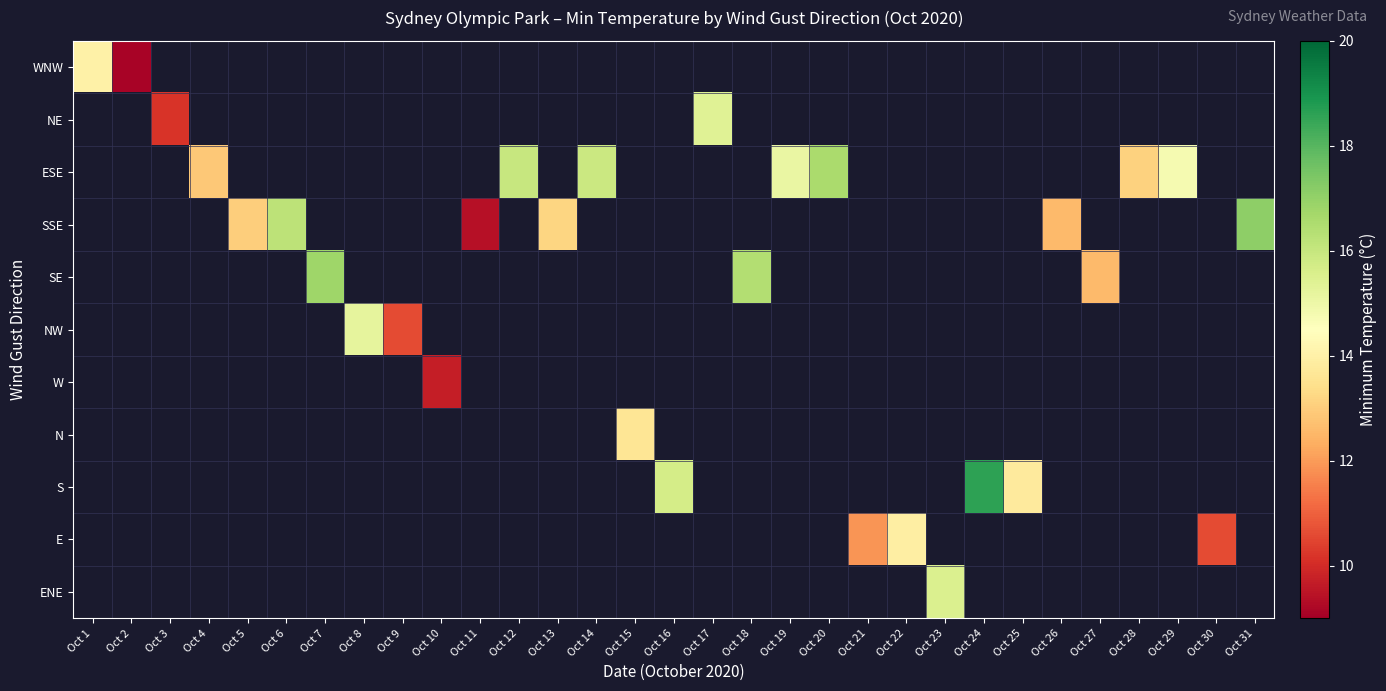

What is the highest value of the WNW series?

14.0